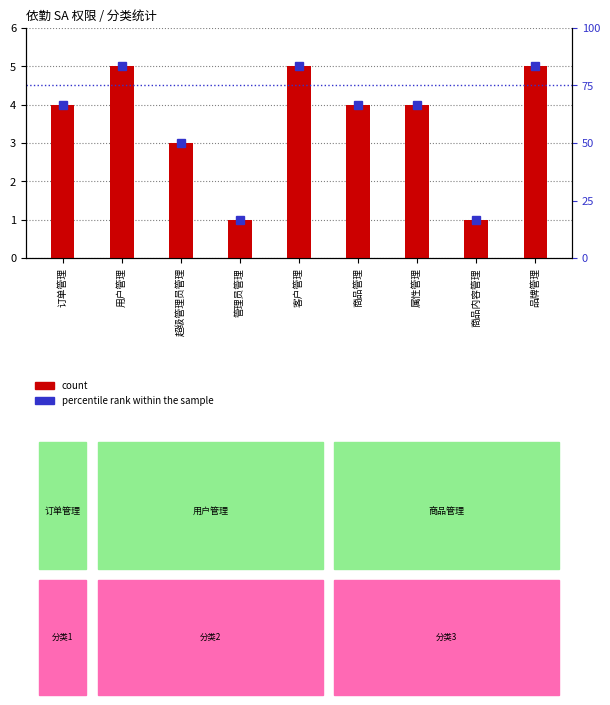

What is the spread (max minus min) of values at 超级管理员管理?

47.0